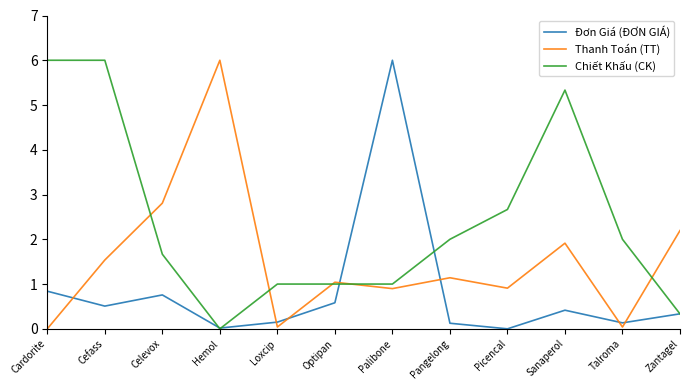

The value of Thanh Toán (TT) at Optipan is 0.5. True or false?

False